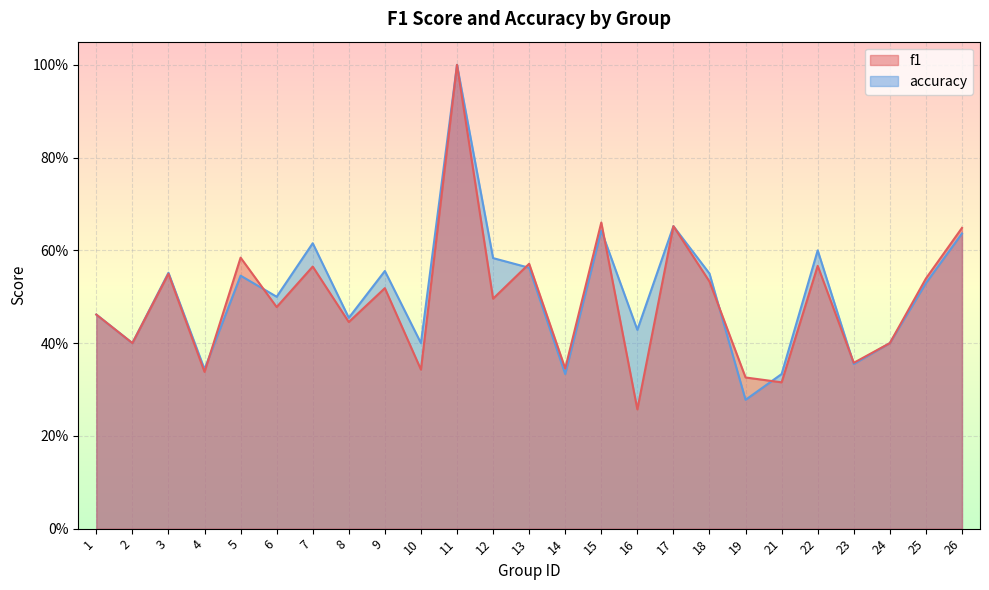

True or false: f1 has more than 2 points higher than both neighbors.

True